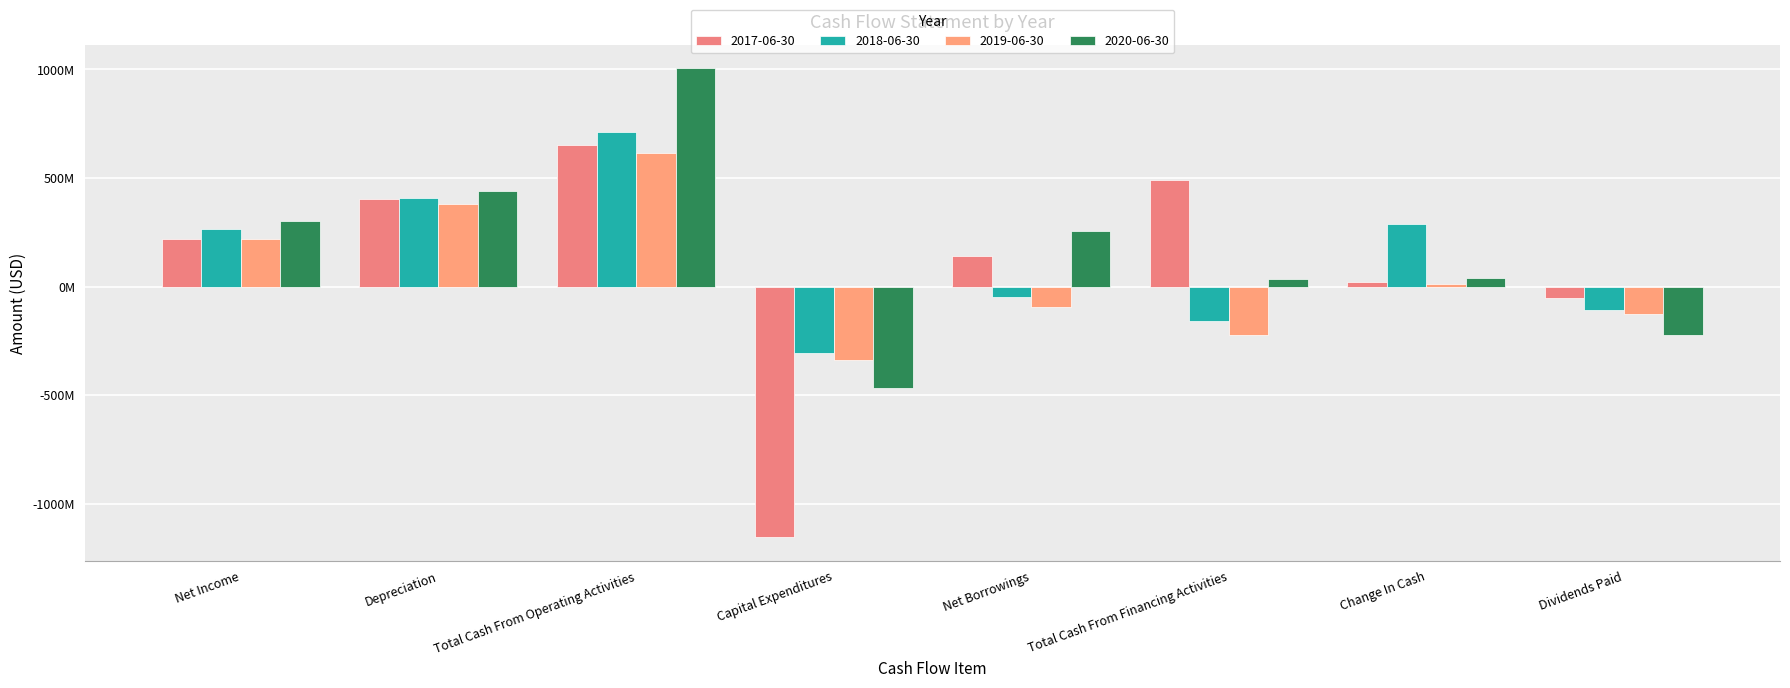

Are the bars horizontal?

No